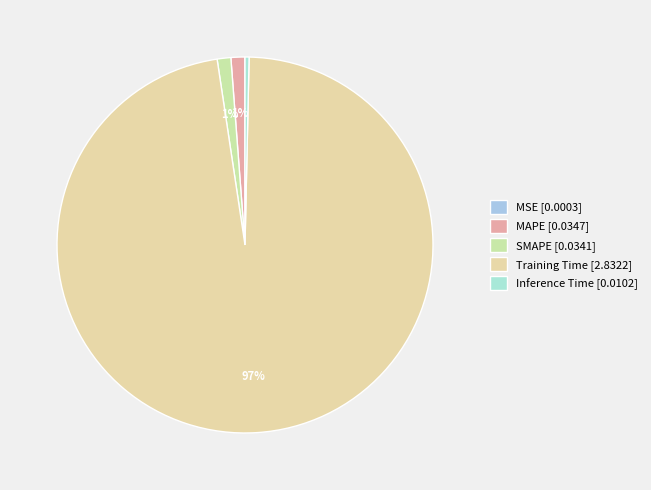

Count the number of slices in the pie.

5